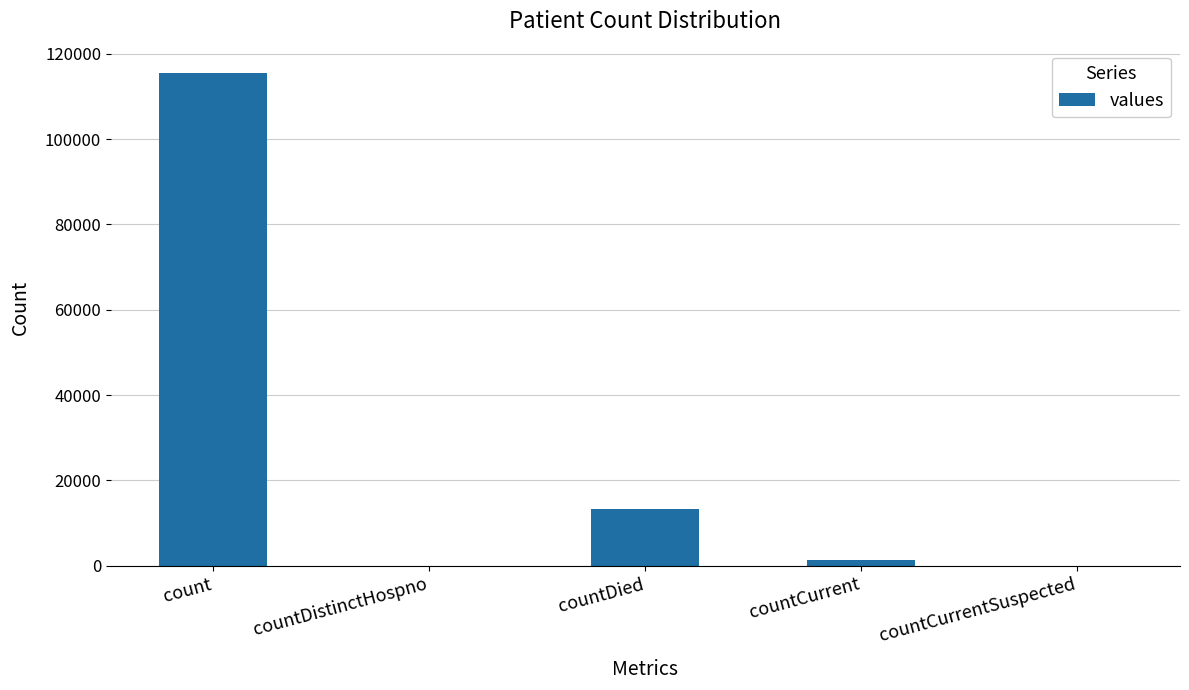

What is the change in value from countDistinctHospno to countDied?

+13343